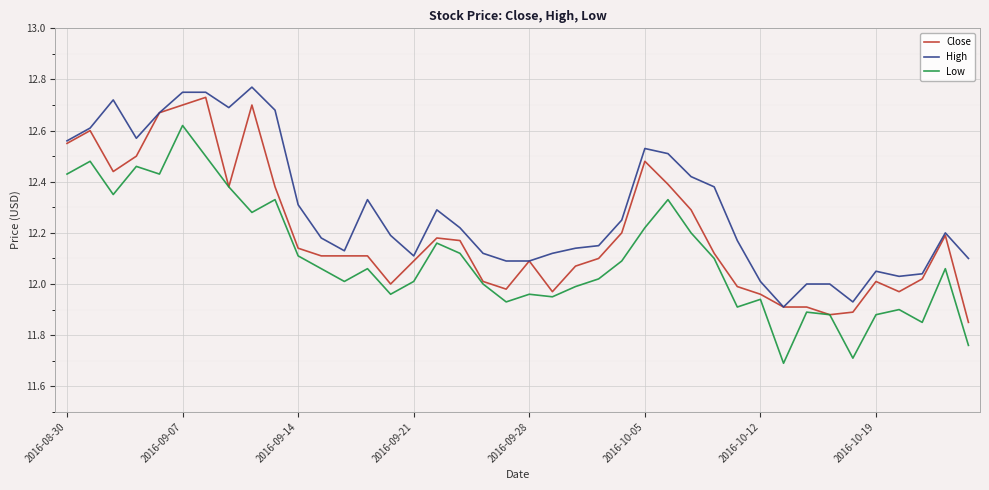

Which series has the largest total across all categories?

High